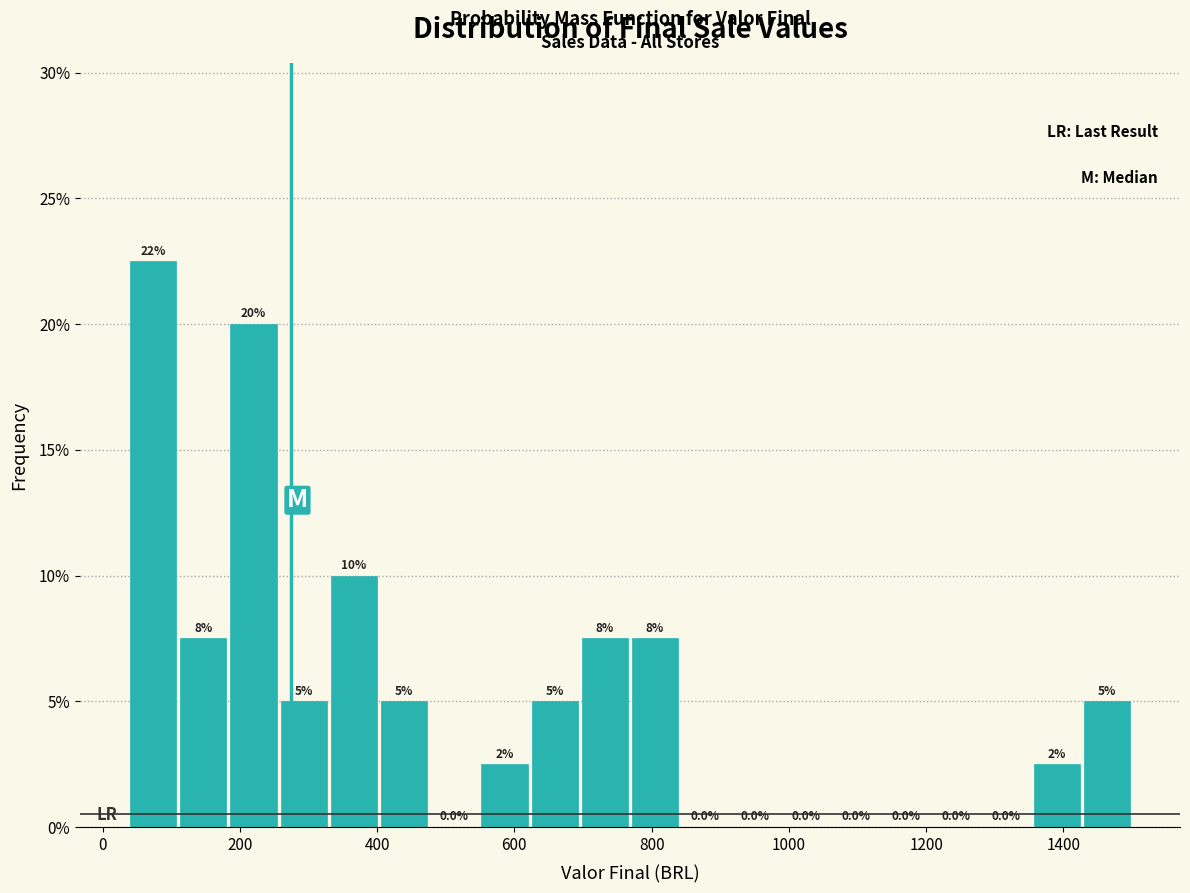

Around what value on the x-axis is the tallest bar? Give the approximate position of its centre, as read against the axis.

80